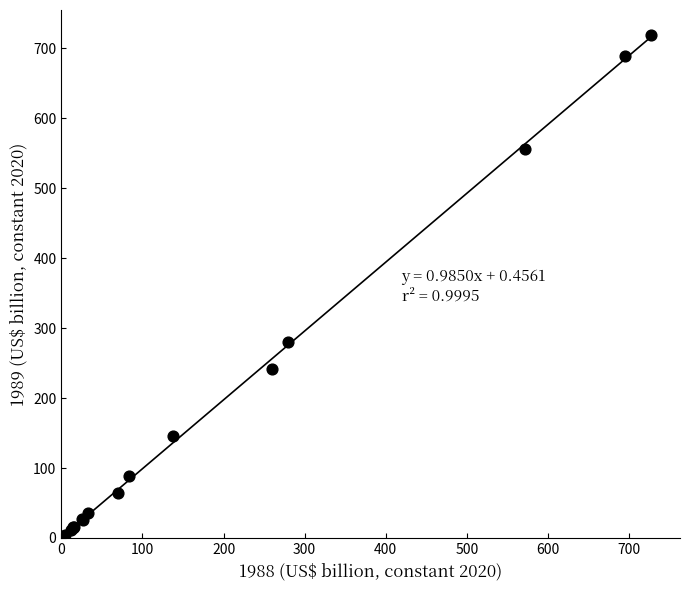

What Y value in the scatter plot is closest to 359?

280.5